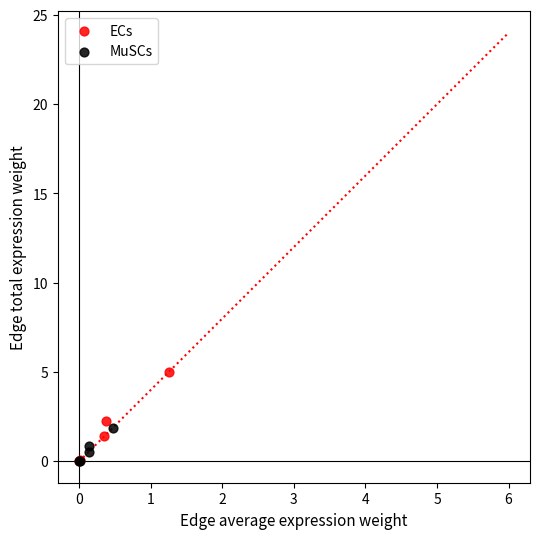

Which series reaches the maximum Y coordinate?

ECs